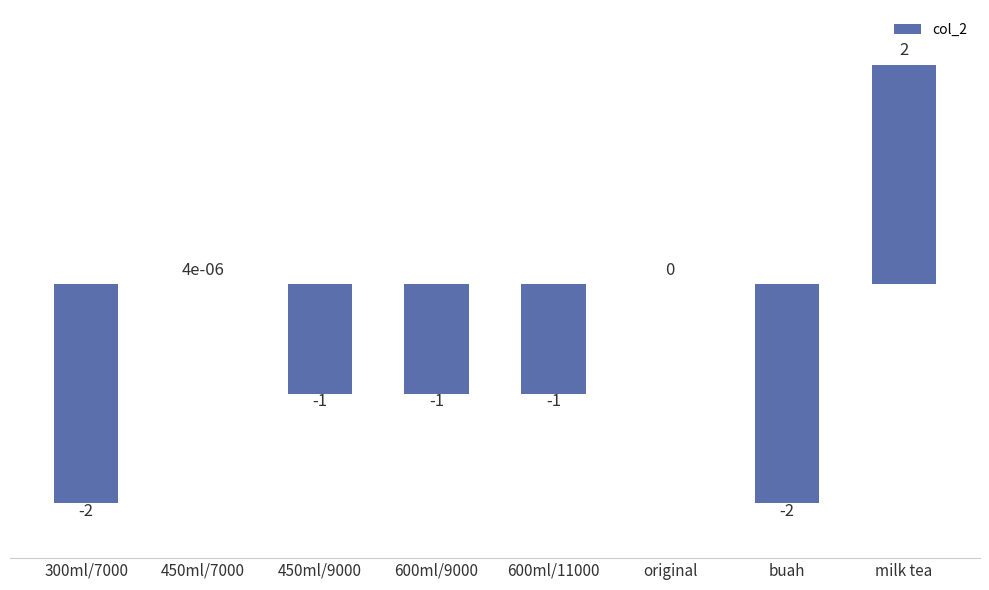

What is the difference between the values at buah and 450ml/9000?

1.0